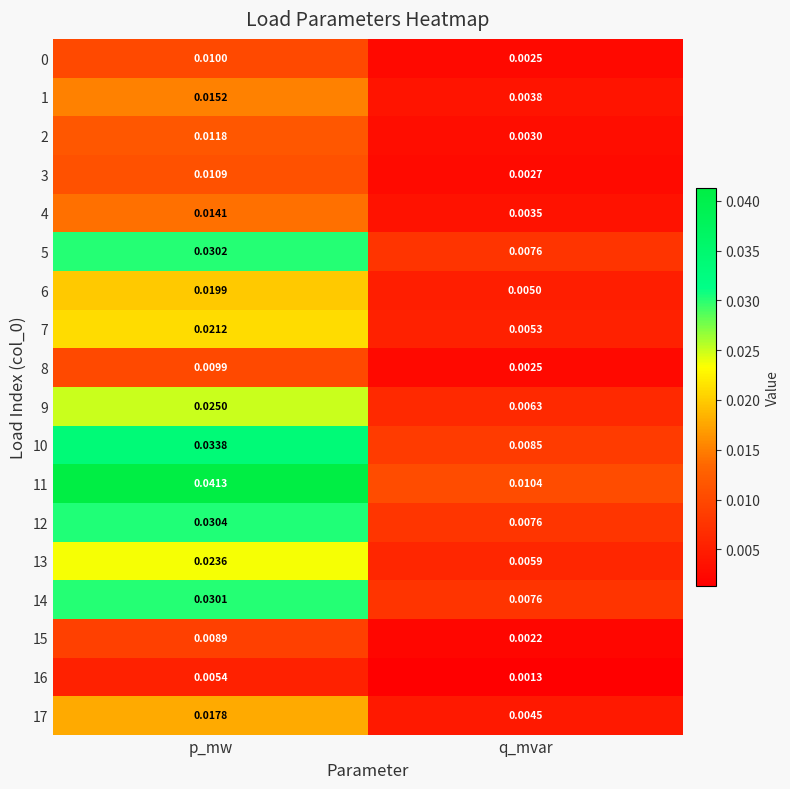

Where is 2 nearest to the value 0?

q_mvar